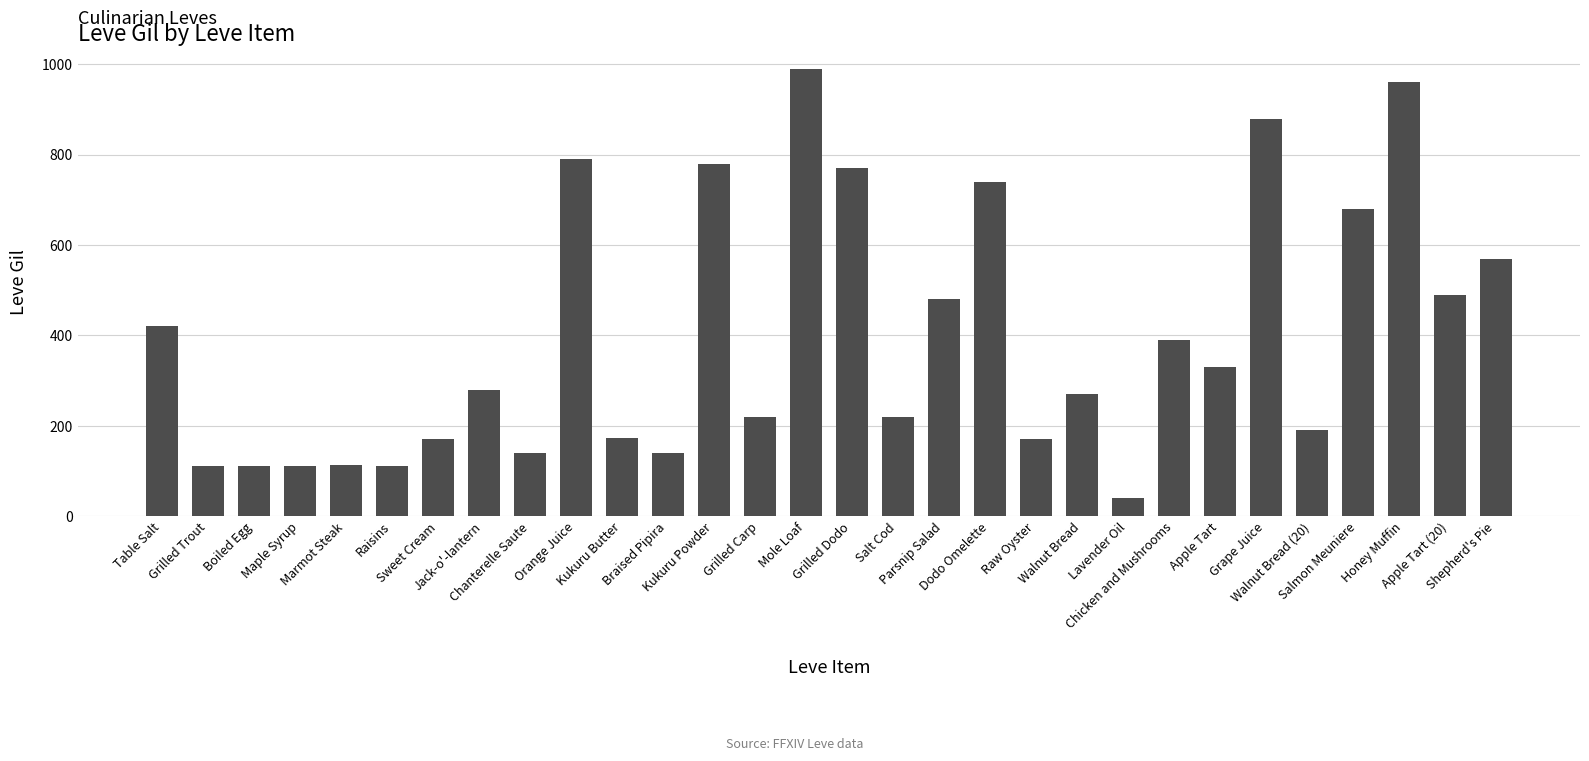

What is the sum of all values?

11844